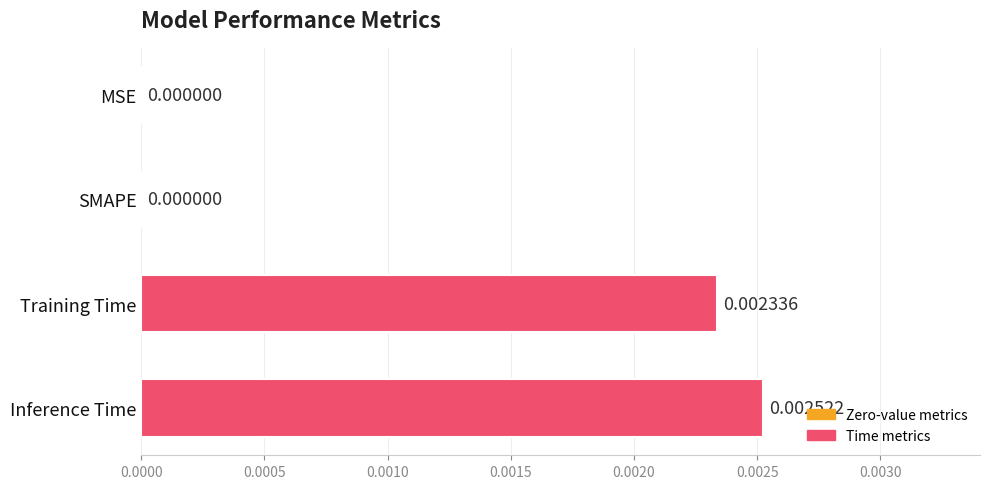

Which has a higher value, SMAPE or Inference Time?

Inference Time